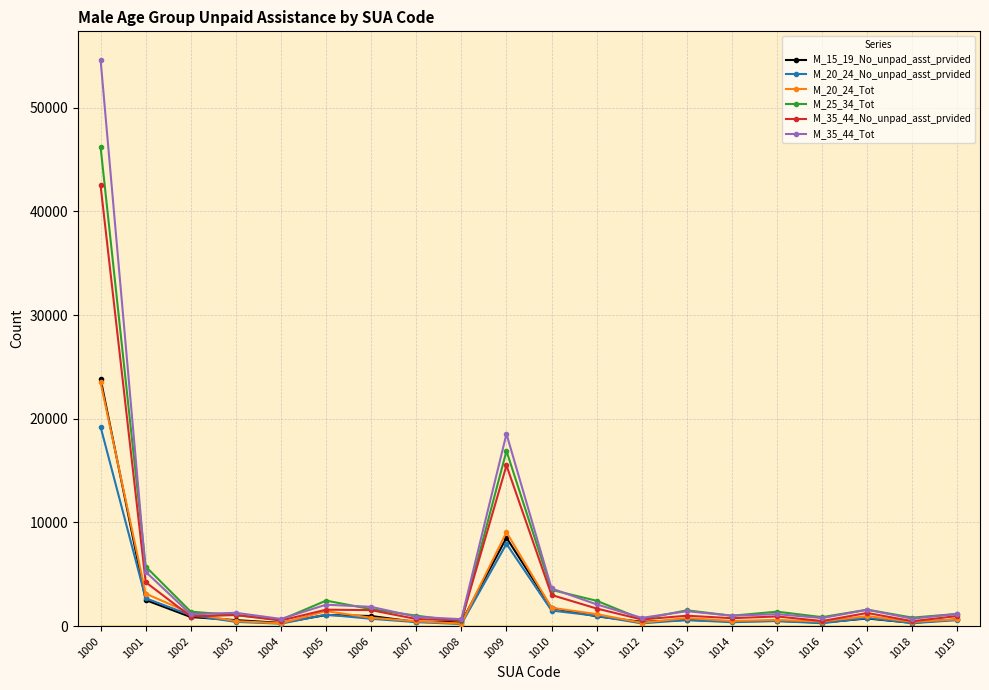

How many series are shown in this chart?

6